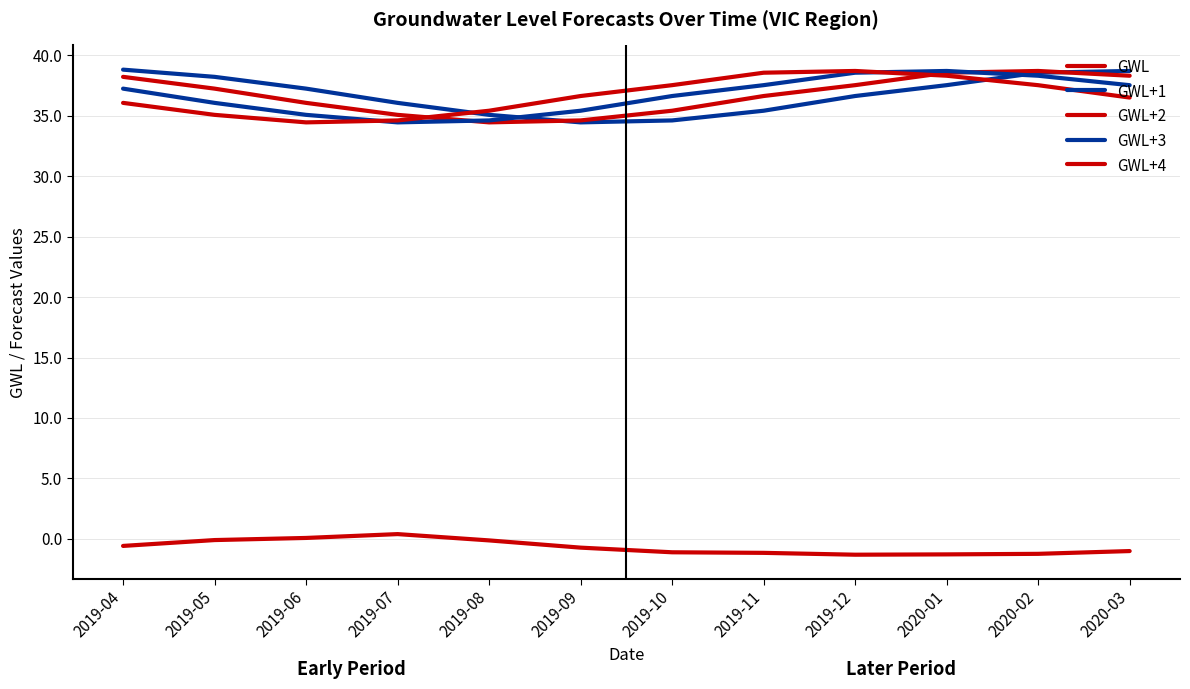

How many lines are shown in the chart?

5